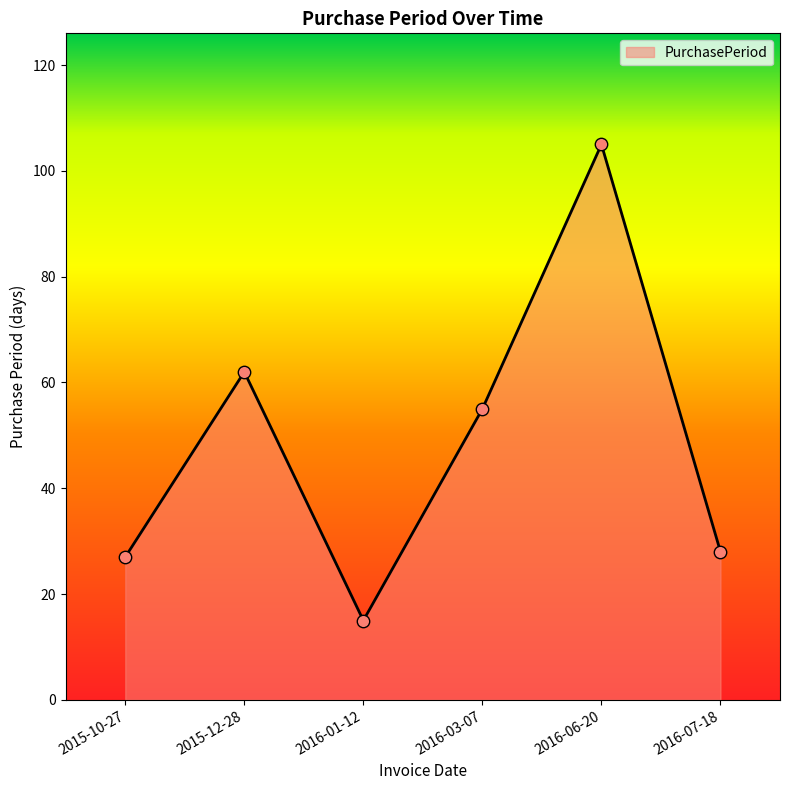

What is the ratio of the value at 2015-12-28 to the value at 2016-03-07?

1.1